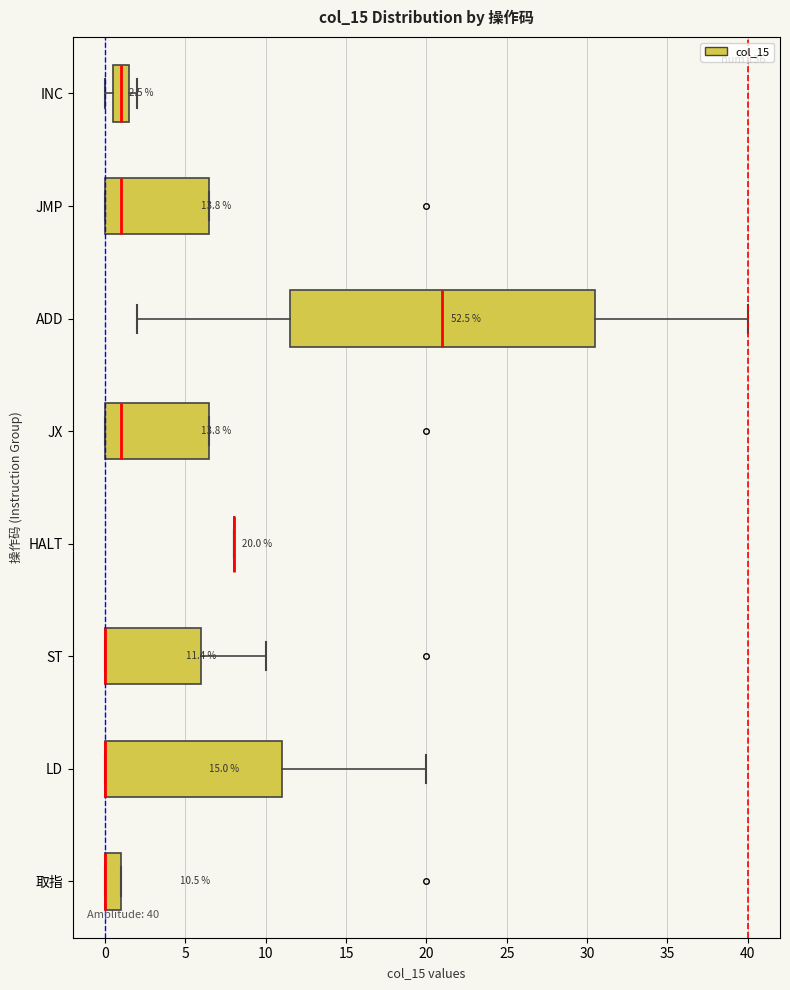

Comparing the boxes themselves (not the whiskers), which one is the widest?

ADD